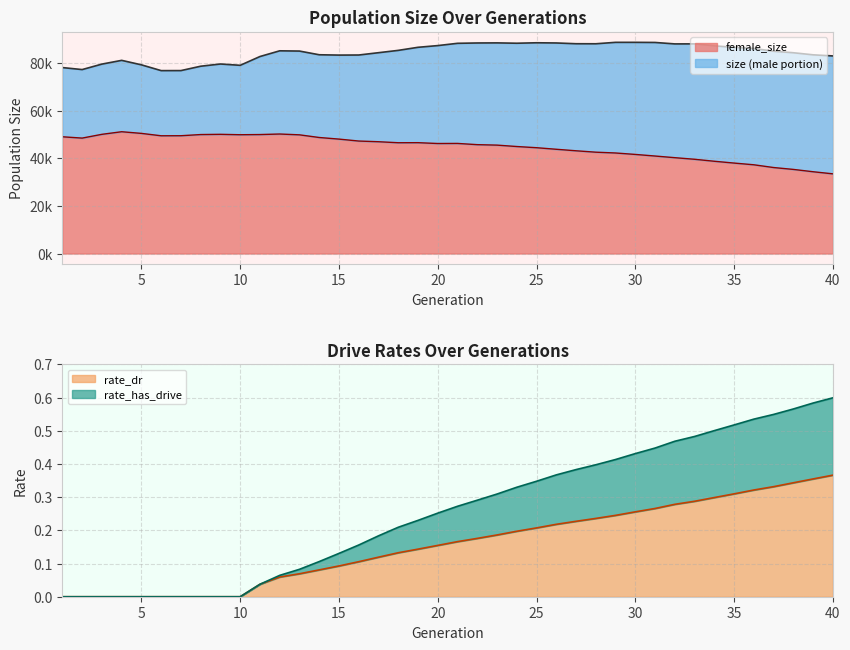

What is the sum of all size values?

3378738.0